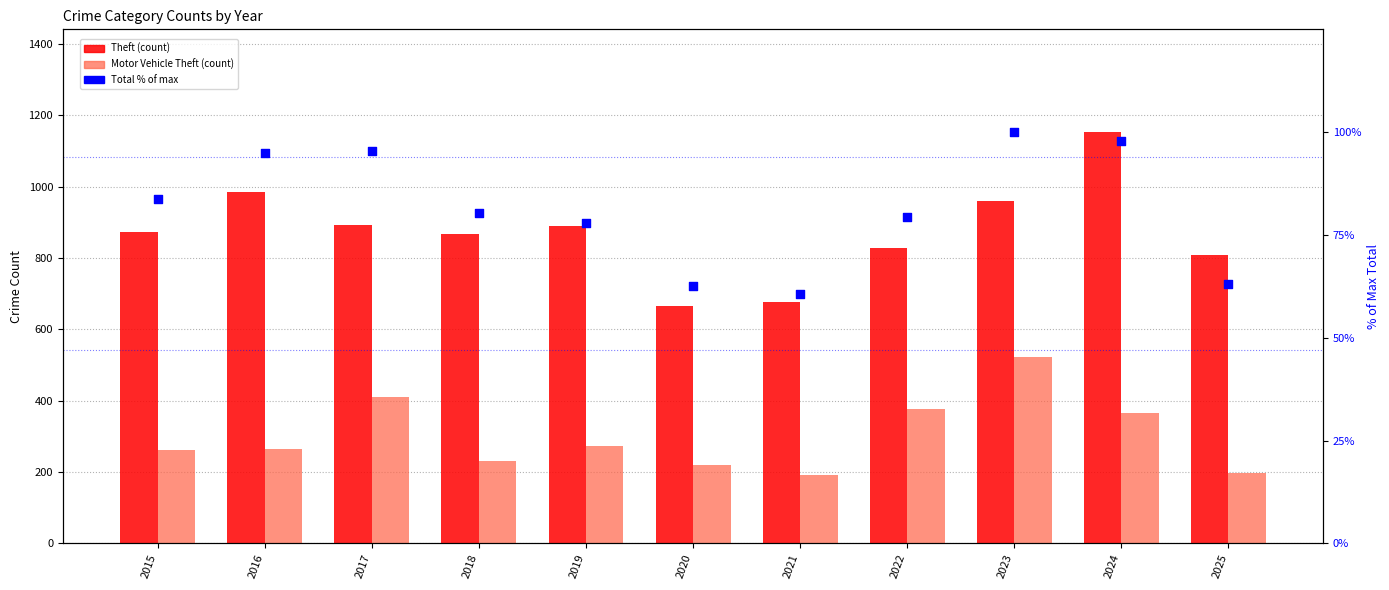

What are all the series names shown in the legend?

Theft (count), Motor Vehicle Theft (count), Total % of max